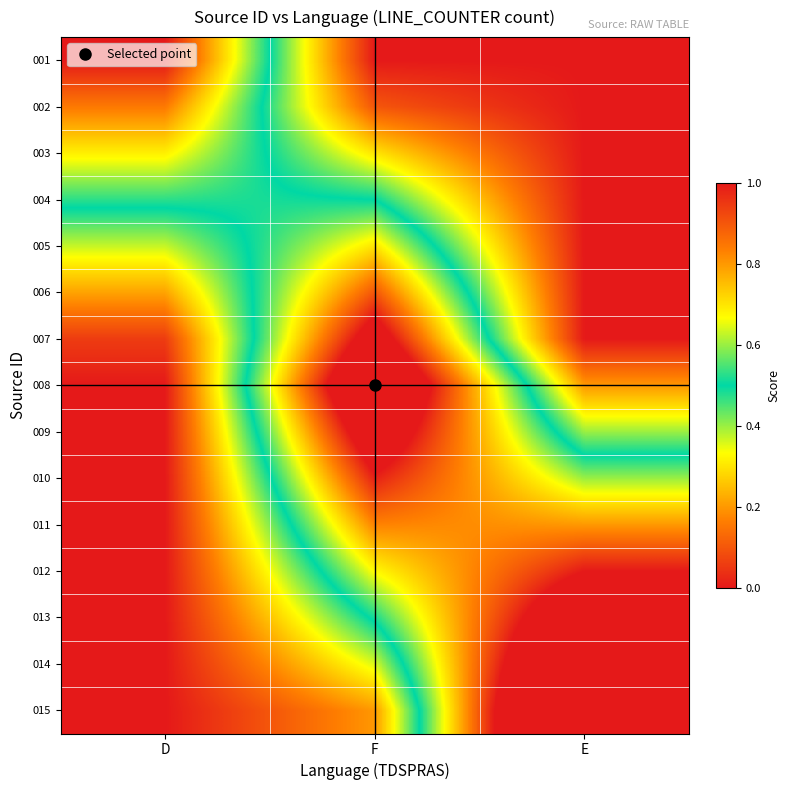

How many distinct data groups are displayed?

15